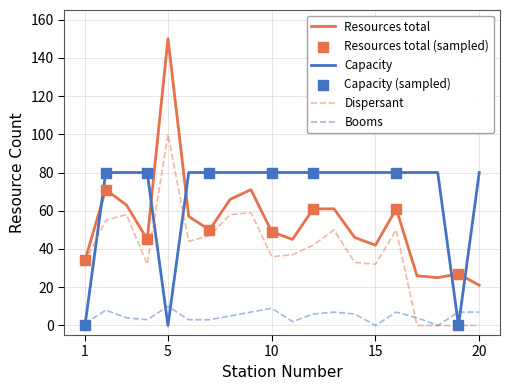

Which series has the largest total across all categories?

Capacity